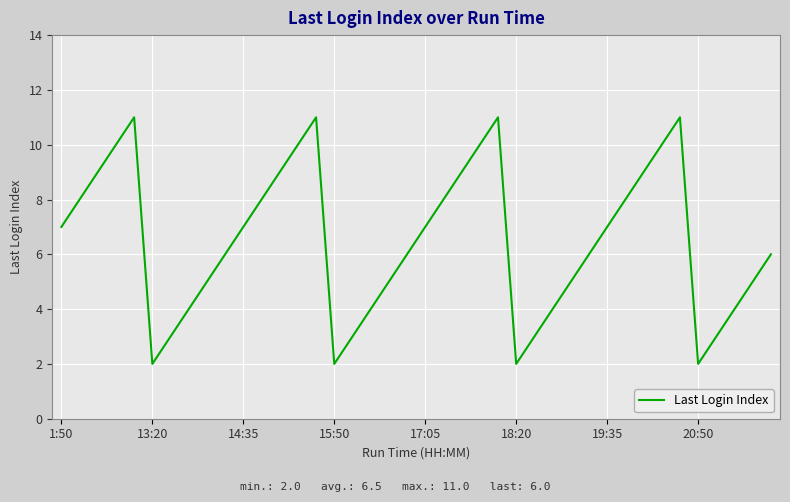

What is the greatest value displayed?

11